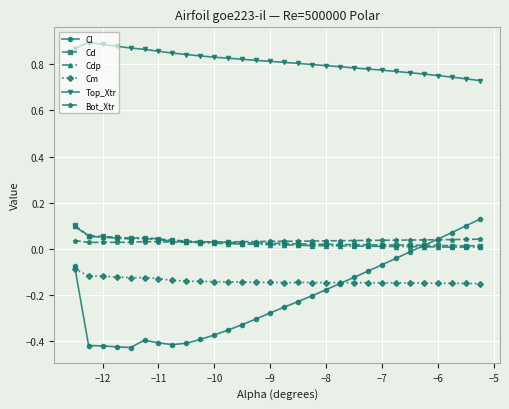

Which series has the largest total across all categories?

Top_Xtr